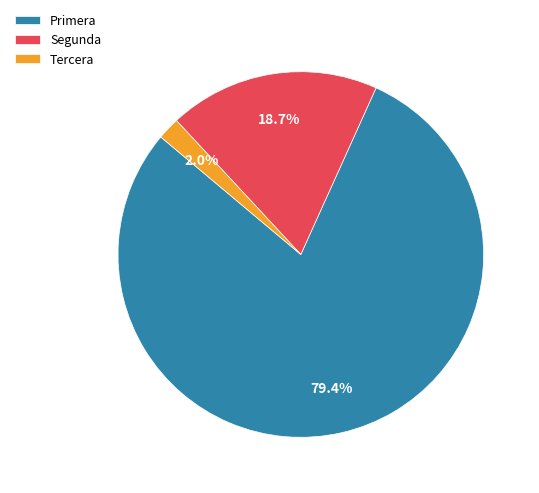

What is the largest slice in the pie chart?

Primera